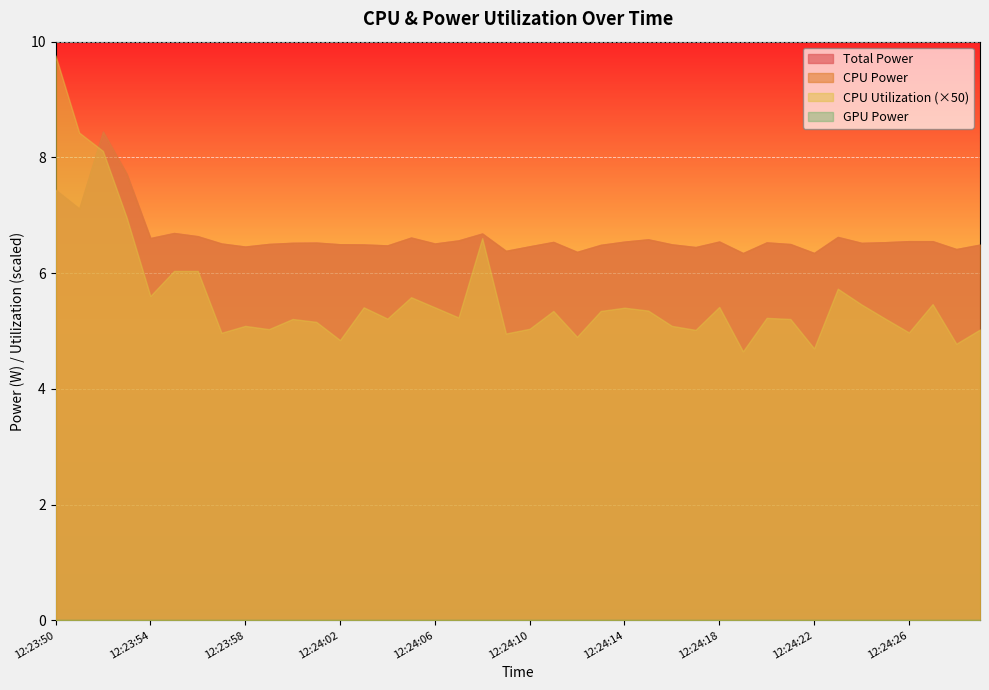

Which series has the largest range (max minus min)?

Total Power